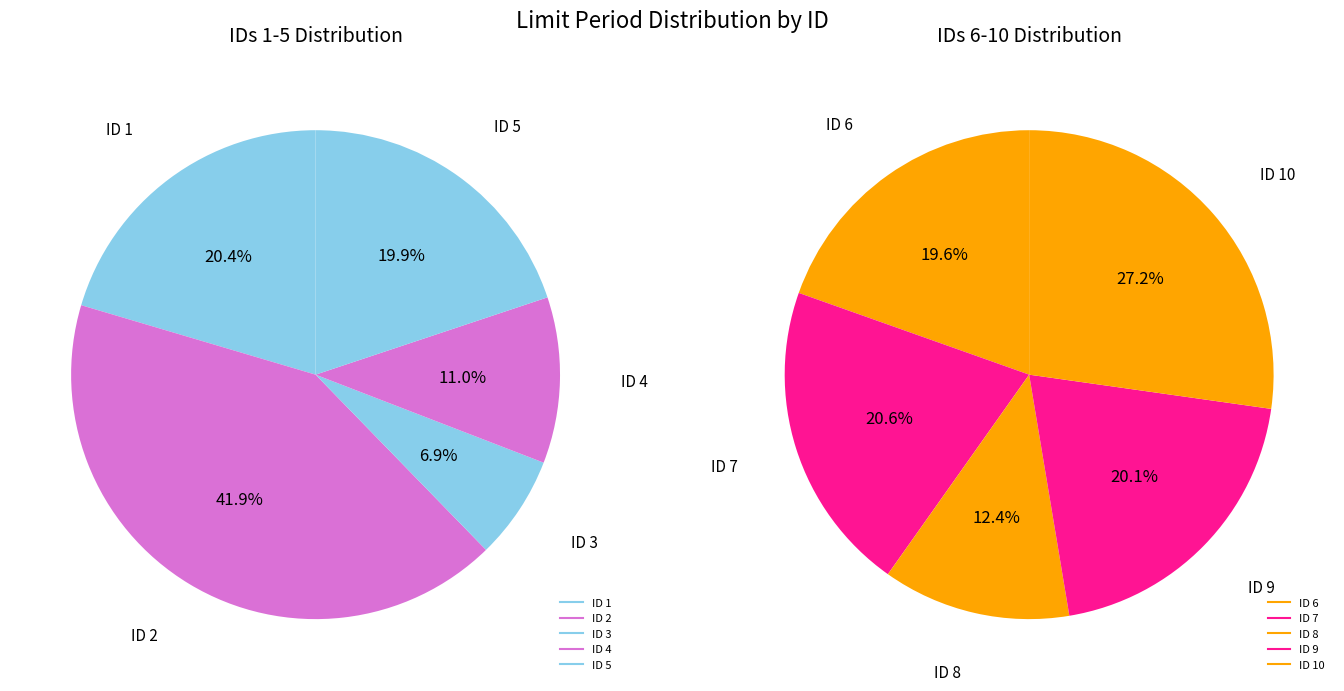

True or false: 5 accounts for 1% of the total.

False